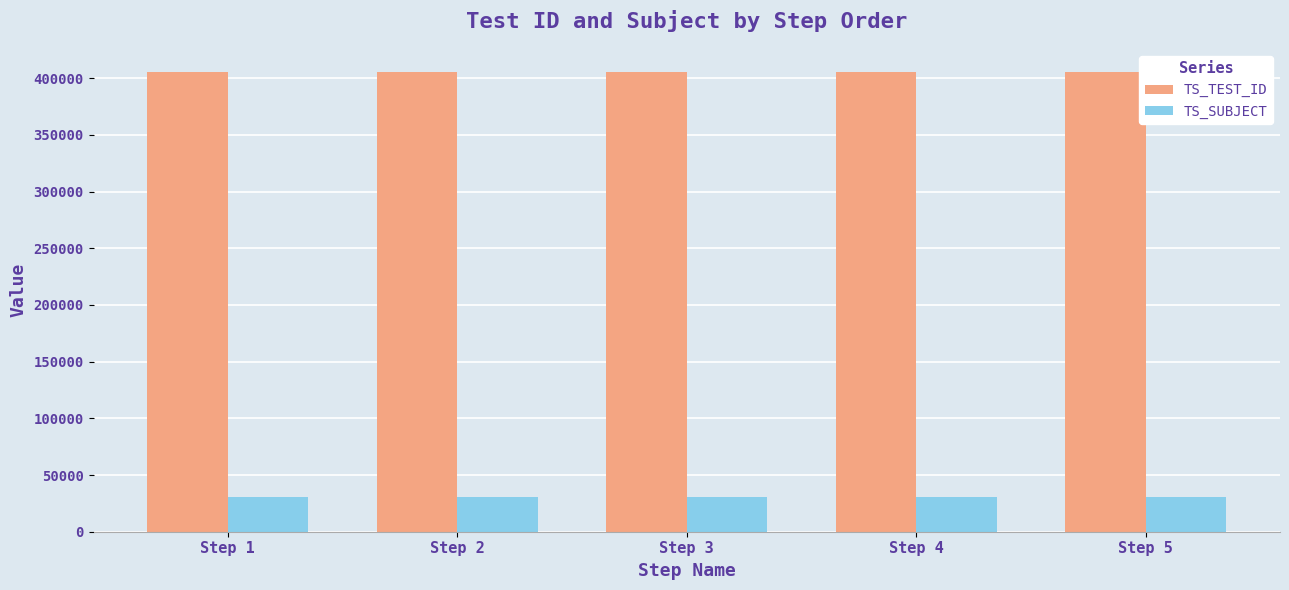

Reading left to right, extract all data points from this chart.

TS_TEST_ID: Step 1=405629	Step 2=405629	Step 3=405629	Step 4=405629	Step 5=405629
TS_SUBJECT: Step 1=30345	Step 2=30345	Step 3=30345	Step 4=30345	Step 5=30345